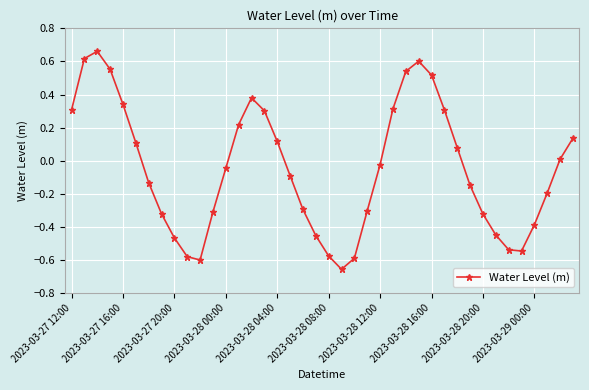

How many points are lower than both their immediate neighbors (excluding endpoints)?

3